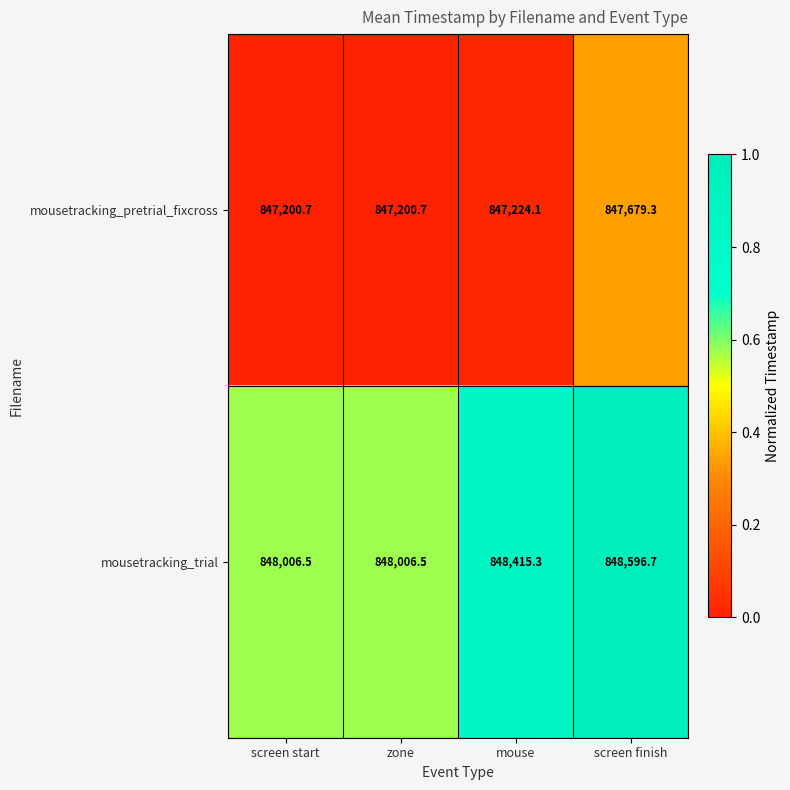

What is the maximum value shown in the chart?

848596.7